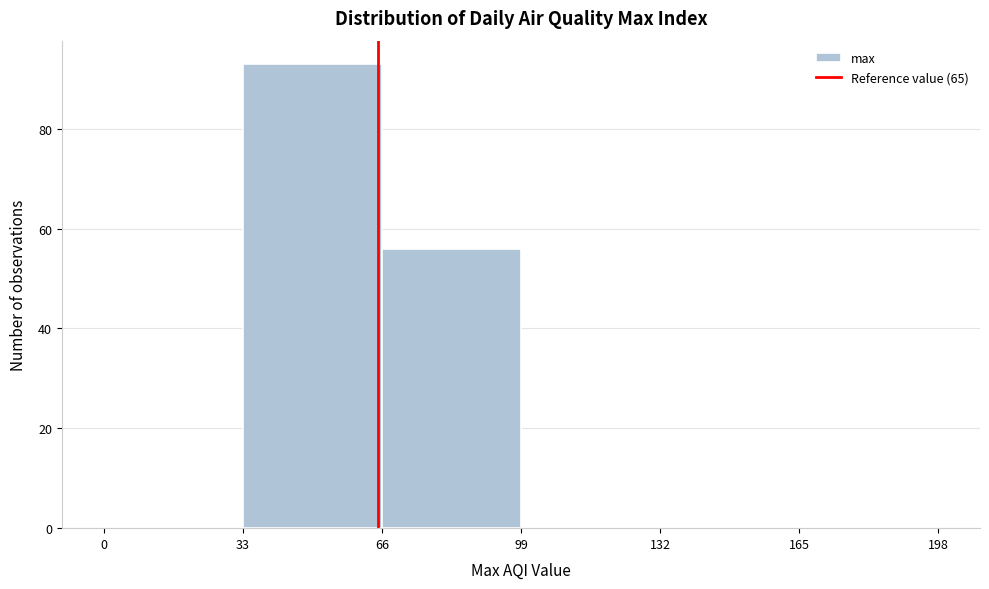

What is the height of the bar covering 66 to 99 on the x-axis? The values are not printed on the chart, so give them approximately, as read against the axis.

56